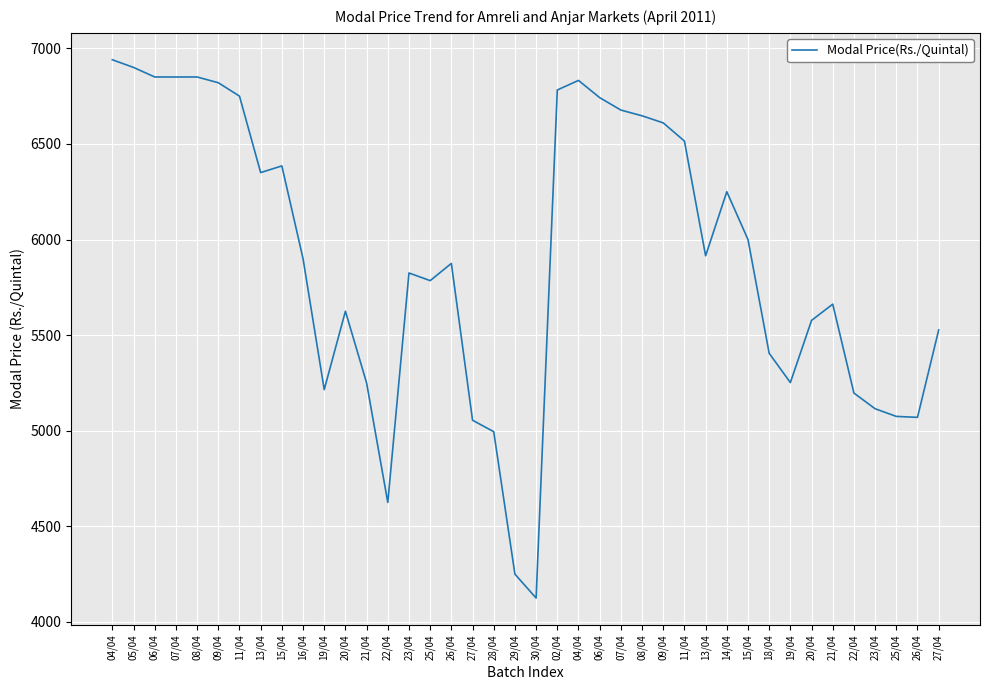

What is the difference between the maximum and second lowest values?

2690